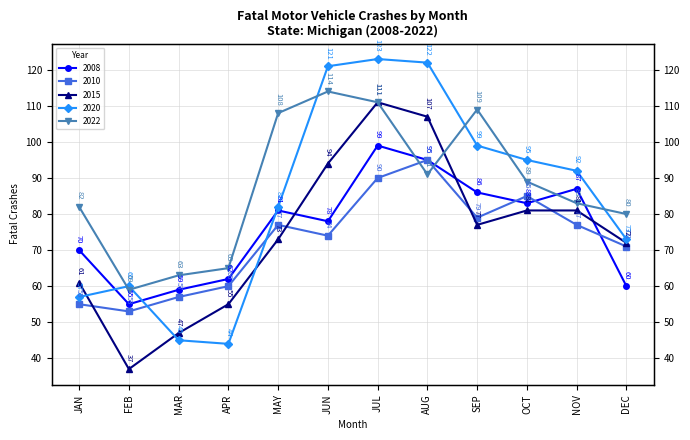

Which category has the lowest value across all series?

February